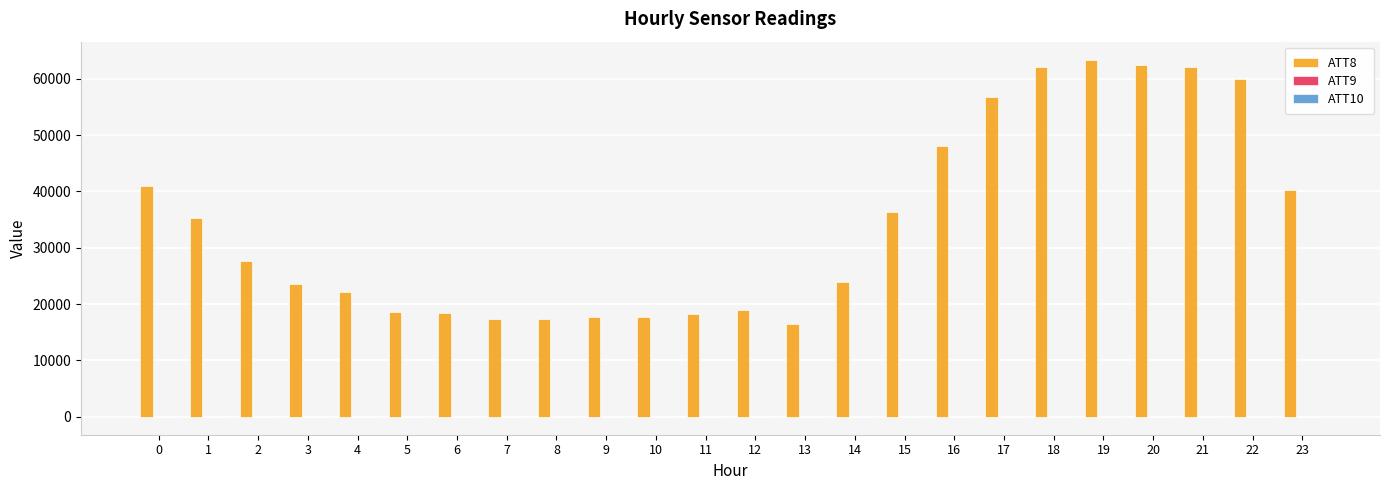

Which series has the largest total across all categories?

ATT8